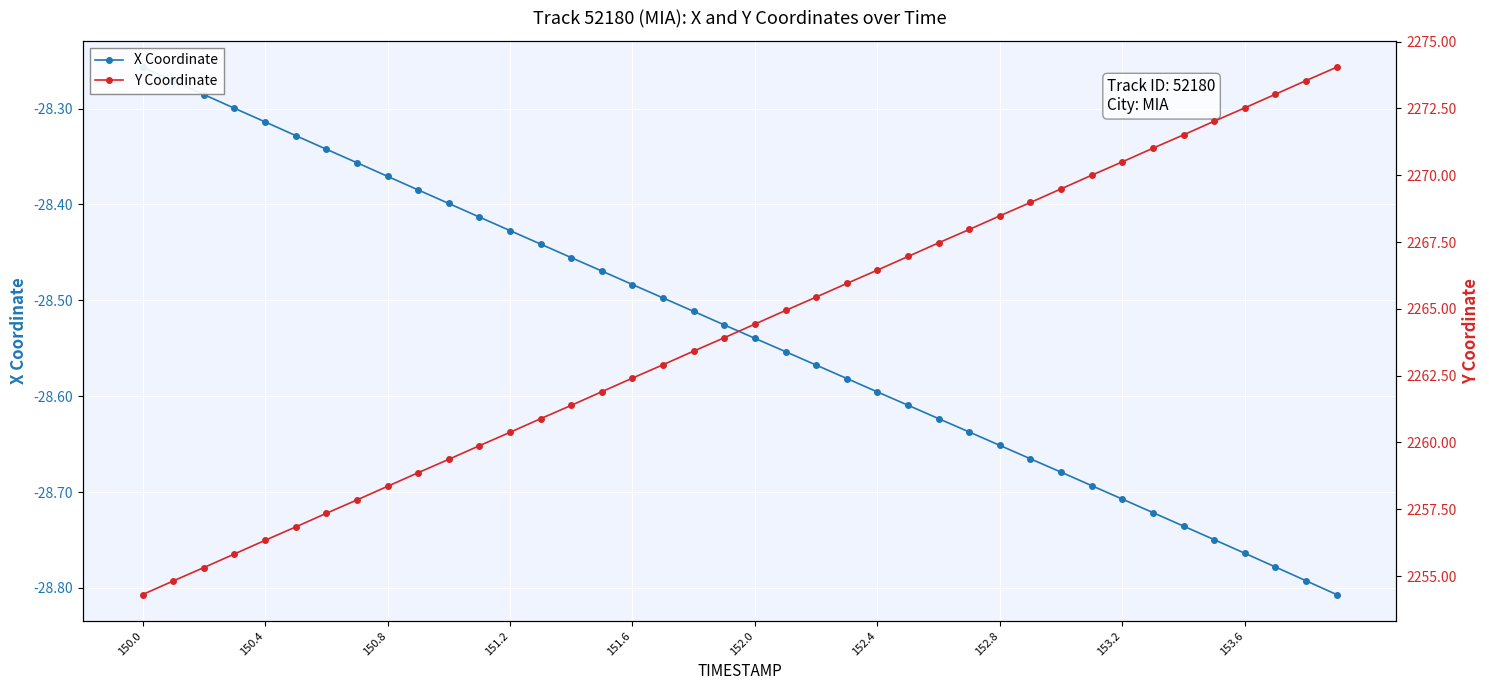

What is the maximum value for X Coordinate?

-28.3